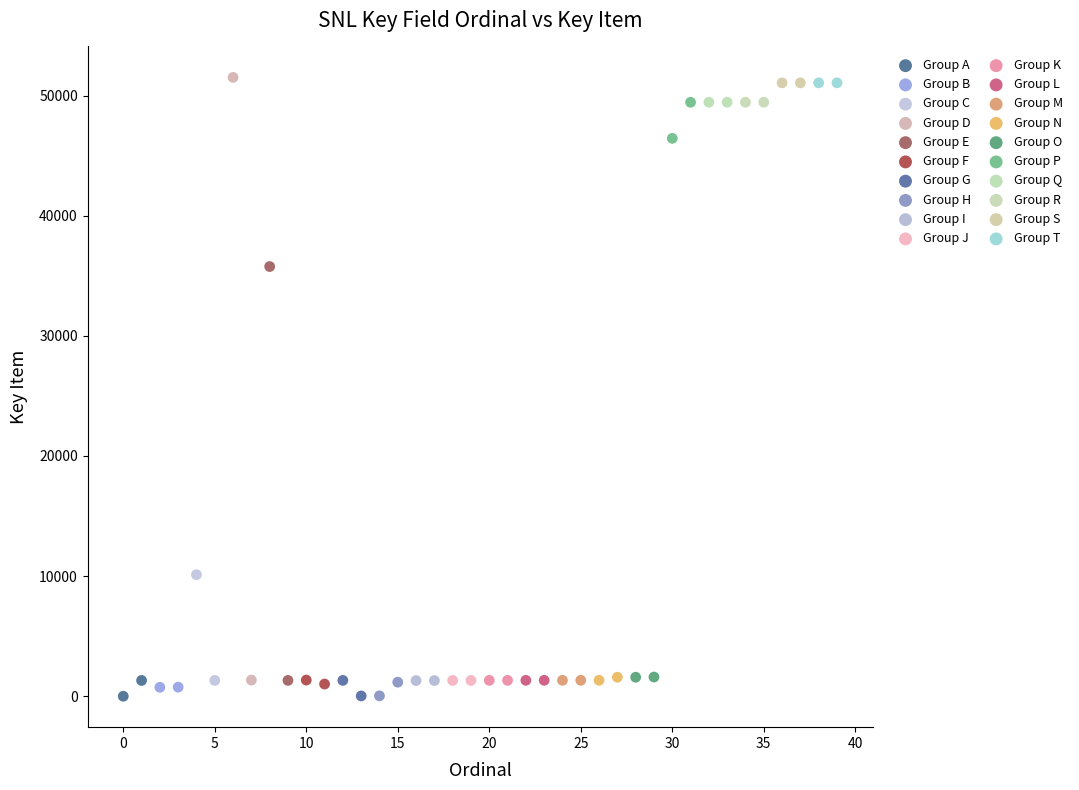

What are all the series names shown in the legend?

Group A, Group B, Group C, Group D, Group E, Group F, Group G, Group H, Group I, Group J, Group K, Group L, Group M, Group N, Group O, Group P, Group Q, Group R, Group S, Group T